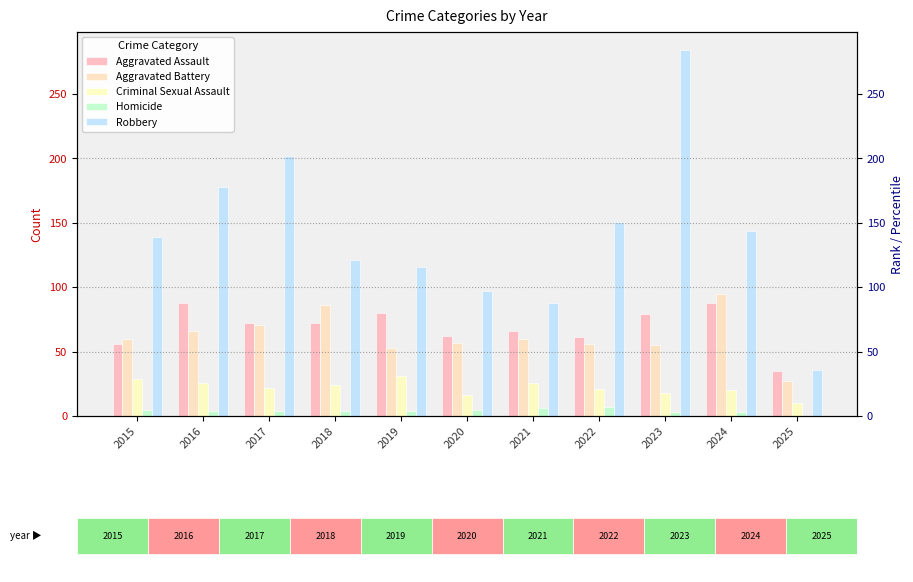

Where is Aggravated Battery nearest to the value 61?

2015